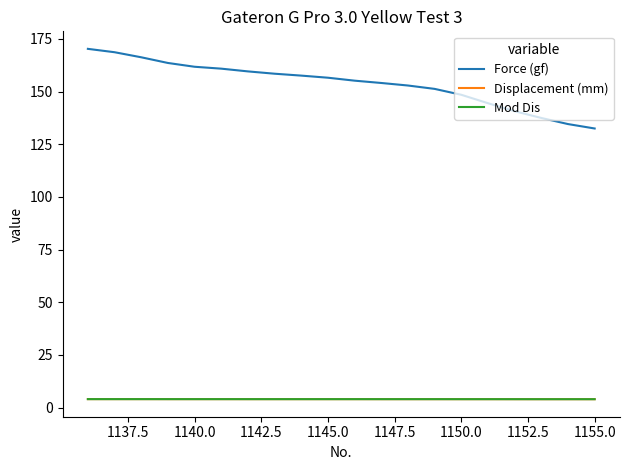

Which series has the widest spread of values?

Force (gf)